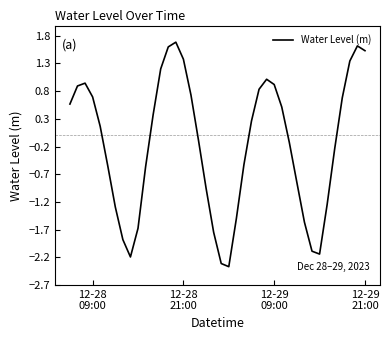

What is the difference between the maximum and minimum values?

4.1